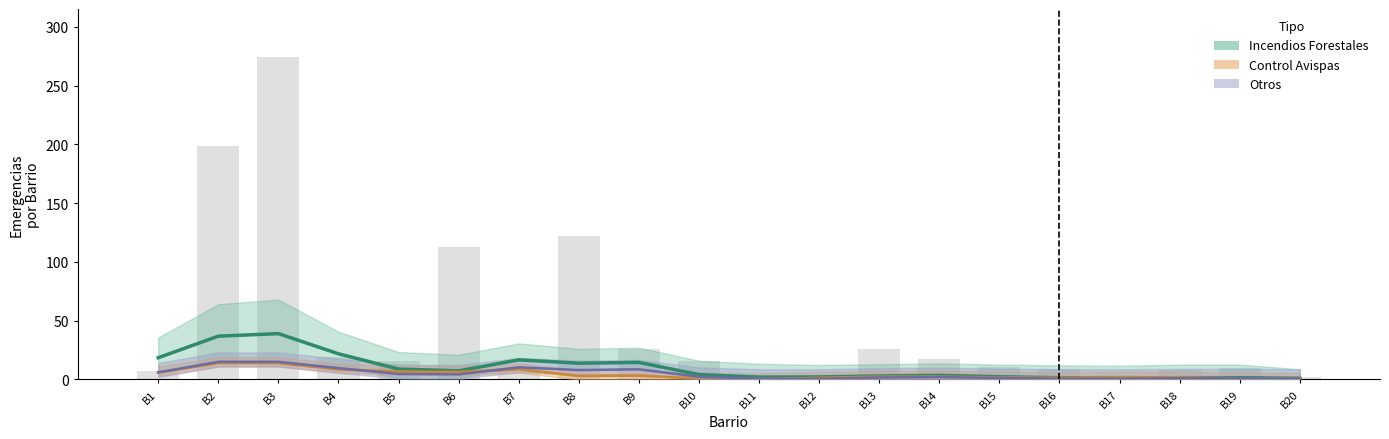

Reading left to right, what are all the values shown in this chart?

labor_preventiva: 18.5	36.8	39.0	21.8	8.8	7.3	16.7	13.8	14.5	4.2	2.0	2.2	3.0	3.5	2.3	1.5	1.2	1.5	1.5	1.0
otros: 6.0	15.0	15.0	9.7	4.7	4.3	10.3	8.0	8.7	2.3	0.7	0.7	1.7	2.0	1.3	0.7	0.7	1.0	1.0	0.7
total_emergencias: 7.0	199.0	274.0	19.0	16.0	113.0	7.0	122.0	26.0	16.0	4.0	2.0	26.0	17.0	11.0	9.0	4.0	8.0	10.0	2.0